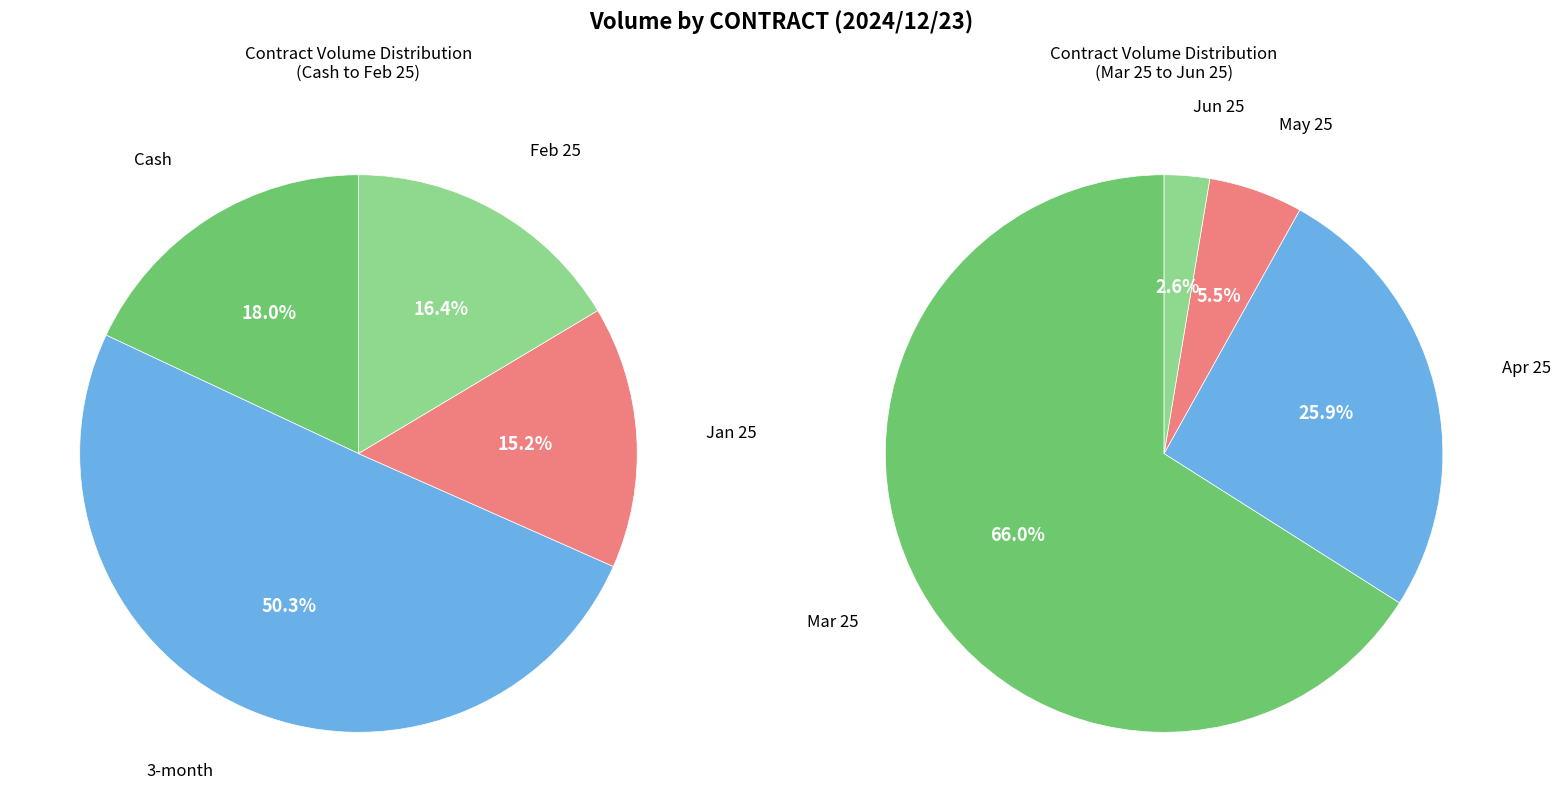

Does Jun 25 account for over 50% of the chart?

No